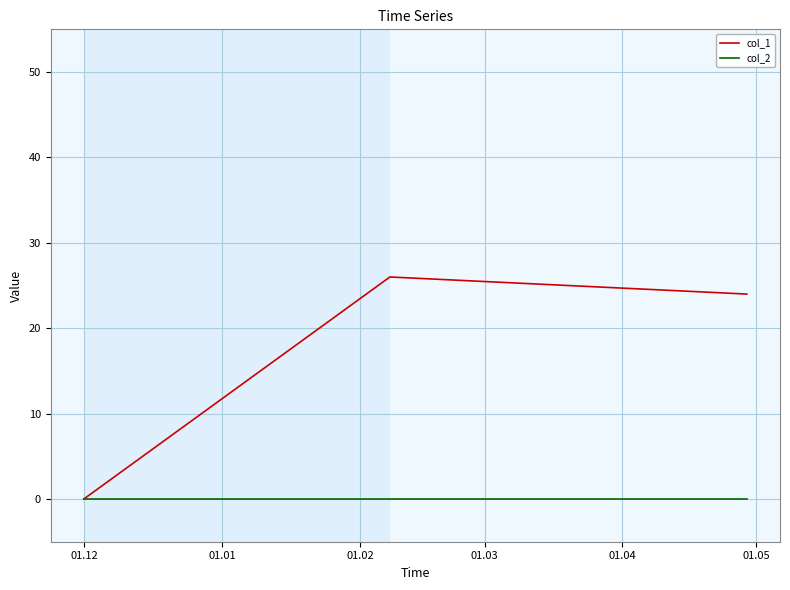

At how many categories does at least one series exceed 12?

2